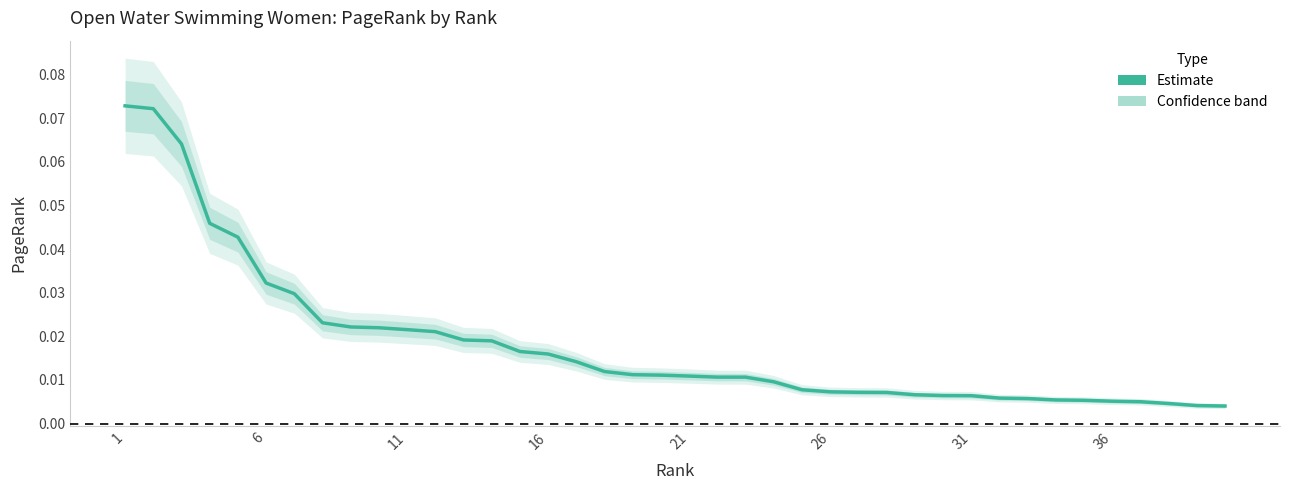

How many lines are shown in the chart?

1